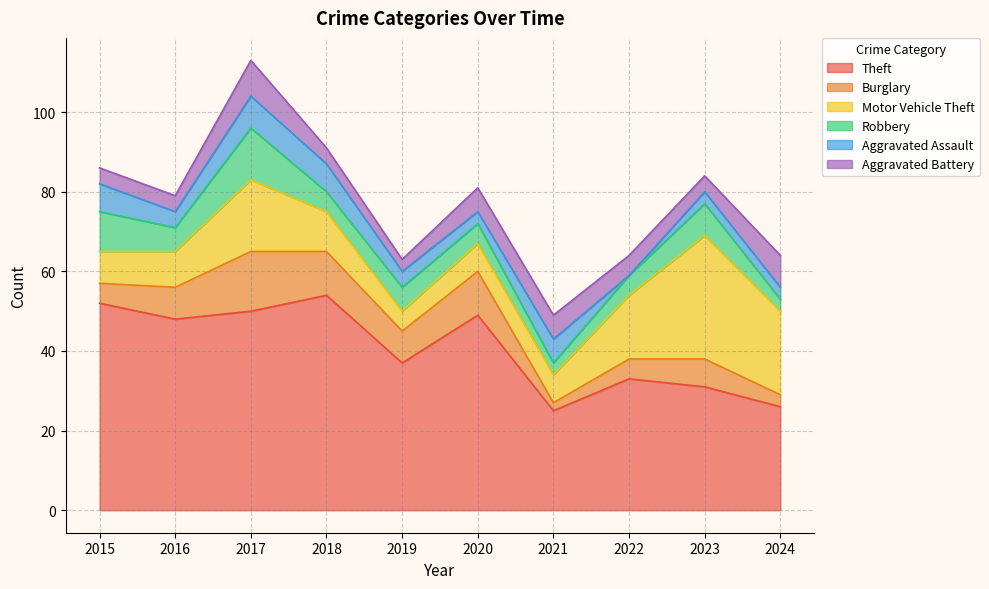

True or false: Robbery has a value of 6 at 2019.

True